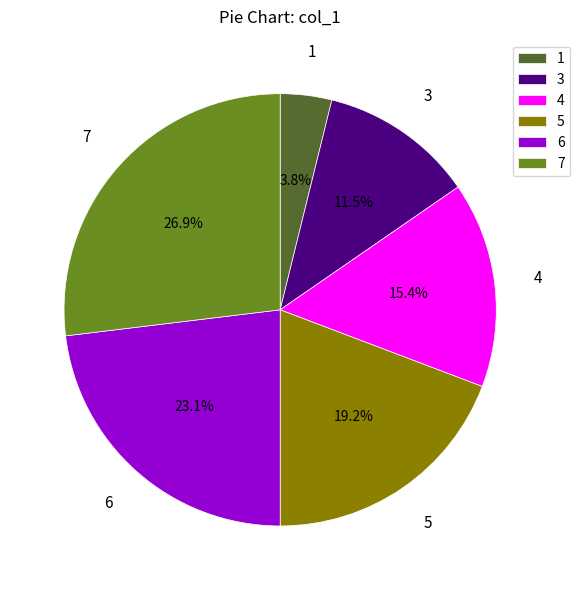

Between 7 and 4, which is larger?

7